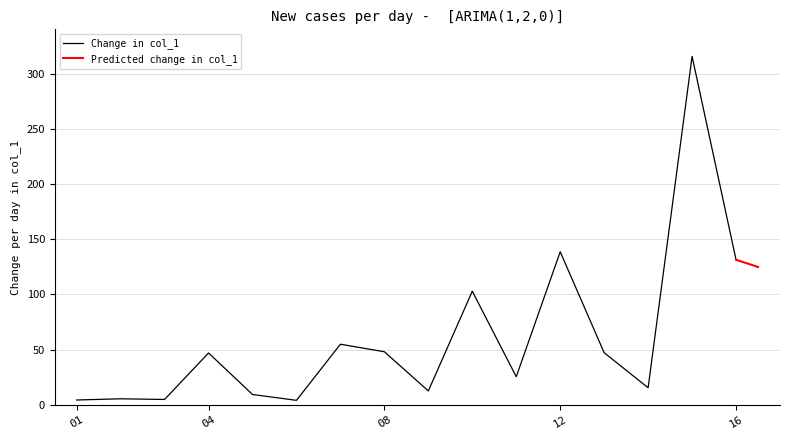

True or false: there are more than 2 points higher than both neighbors.

True